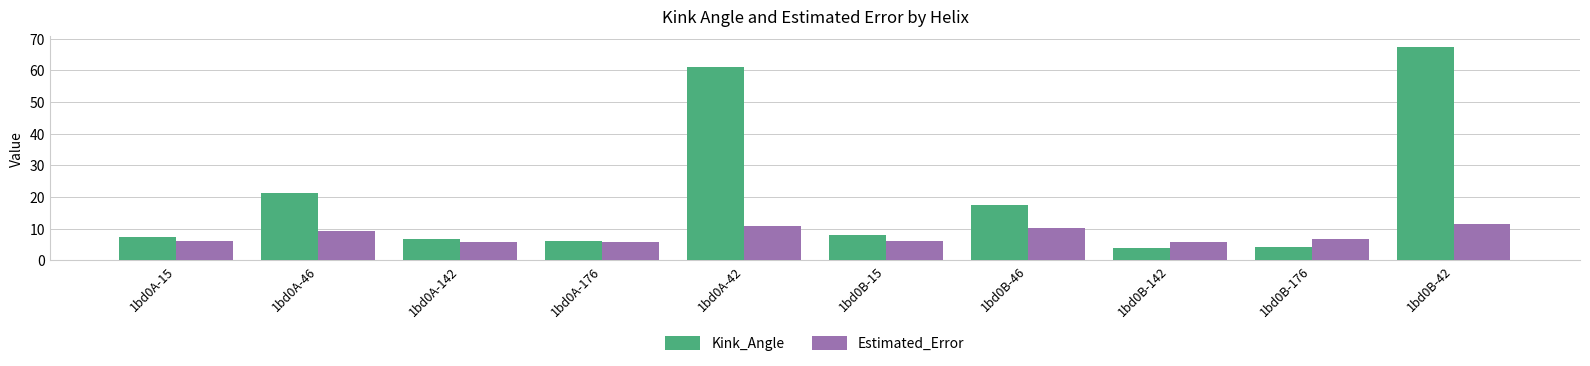

What is the label of the 10th bar from the right?

1bd0A-15